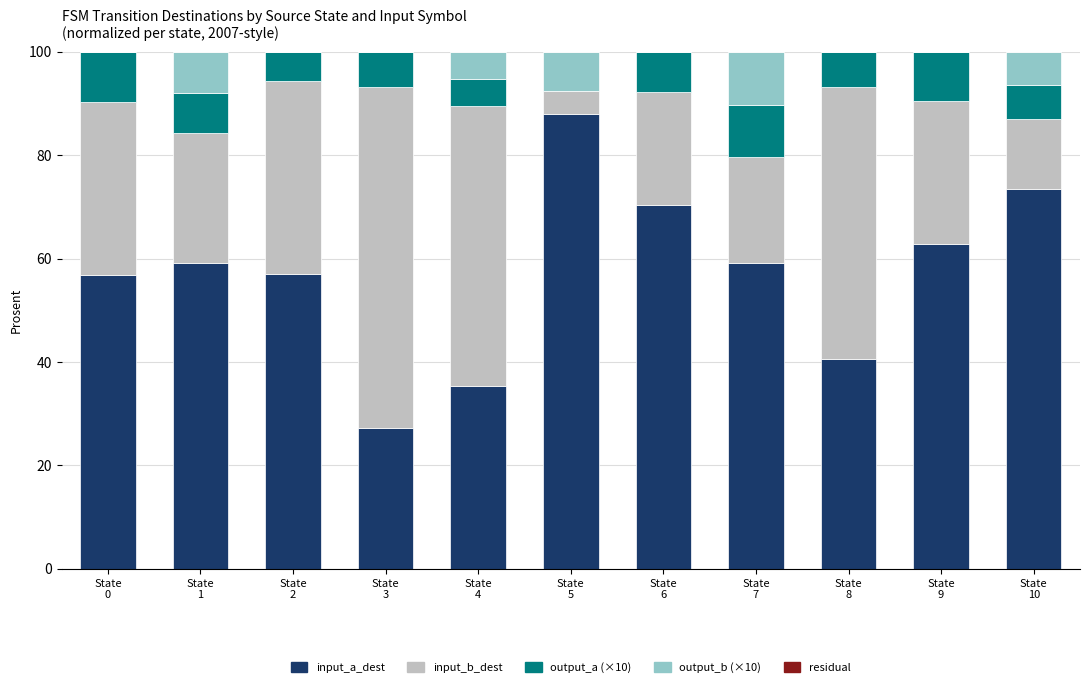

At which category is the sum across all series the highest?

State
0